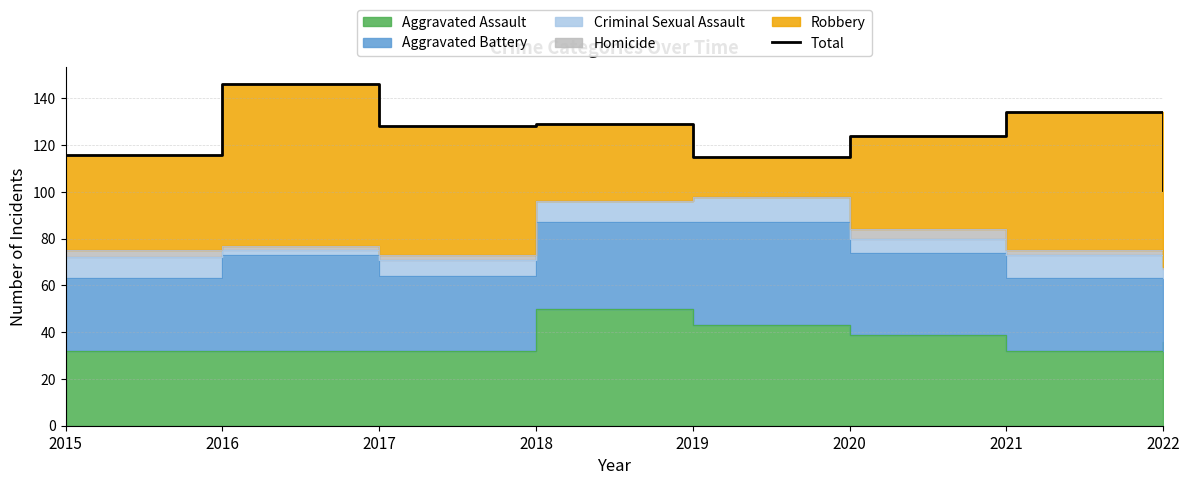

What is the greatest value displayed?

146